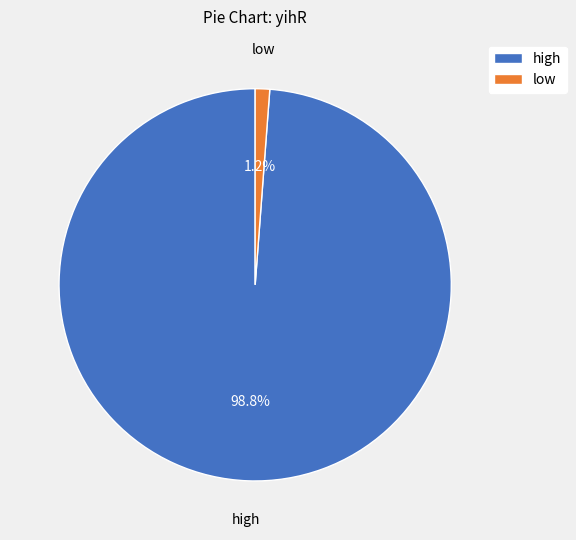

True or false: high accounts for 99% of the total.

True